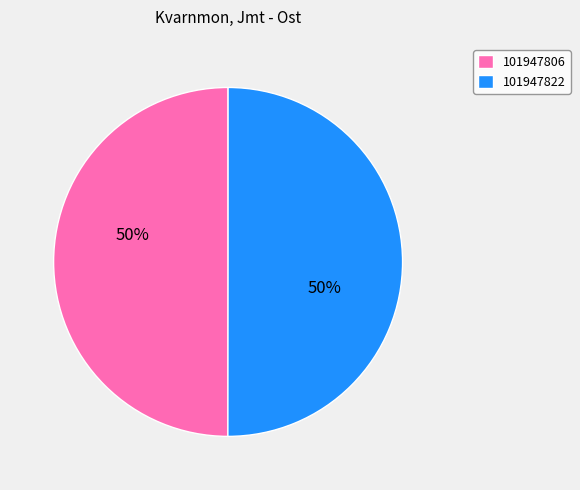

Count the number of slices in the pie.

2